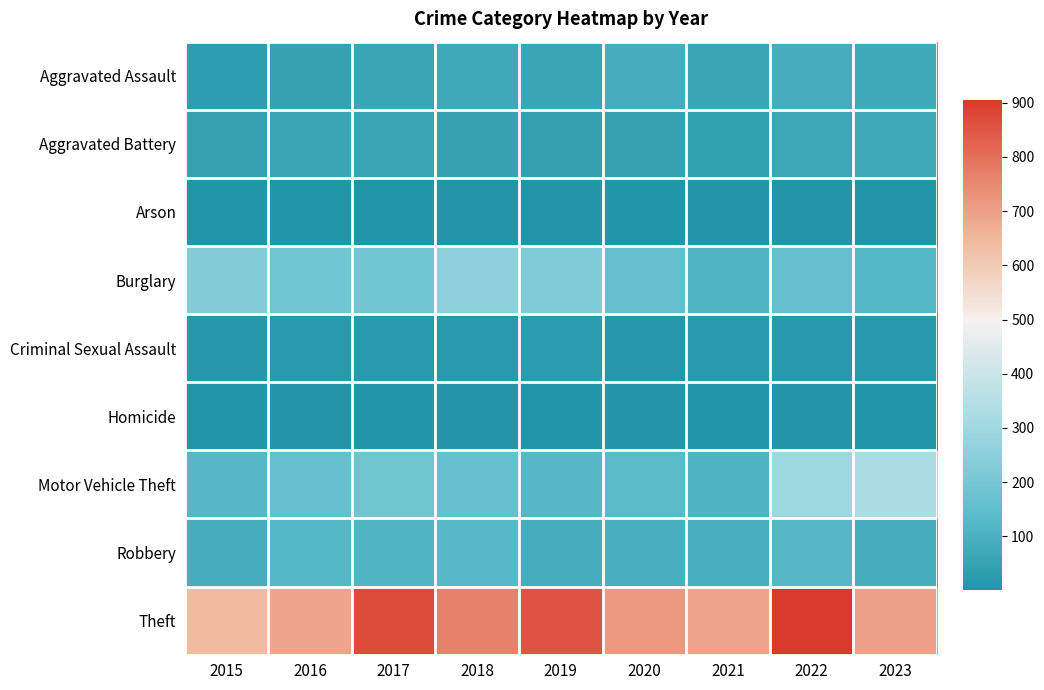

Which series has the largest range (max minus min)?

Theft